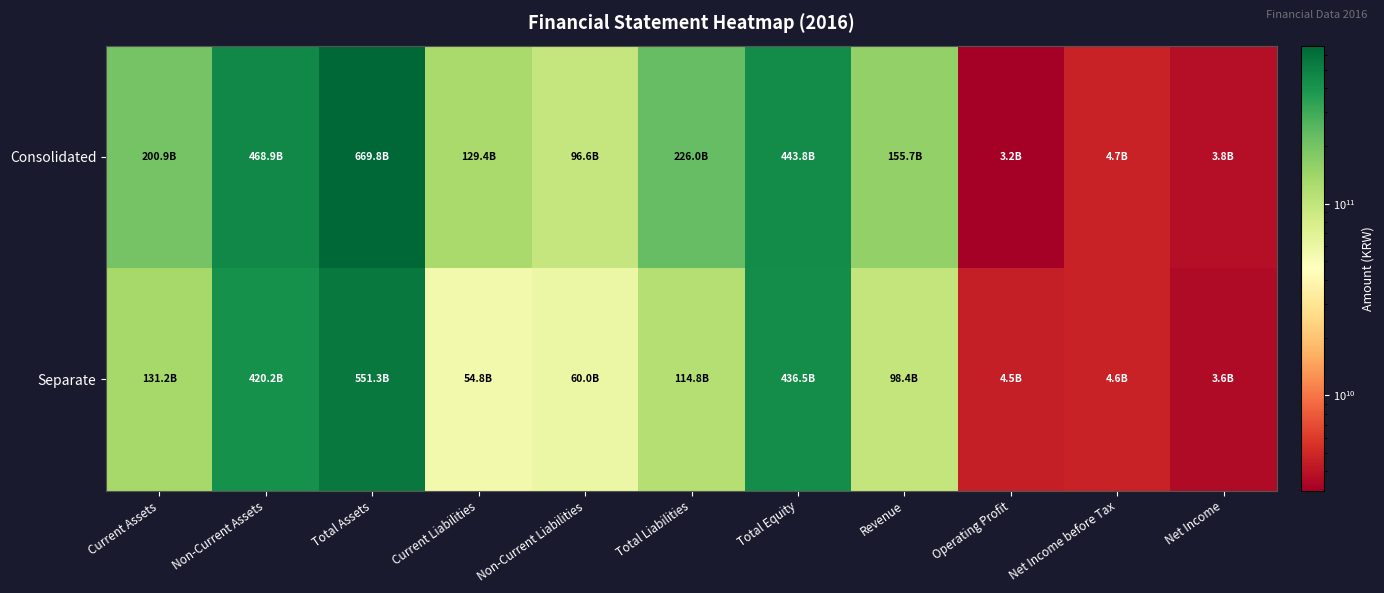

Reading right to left, transcribe all the data shown in this chart.

Consolidated: Net Income=3766316645	Net Income before Tax=4655651177	Operating Profit=3169977228	Revenue=155709780578	Total Equity=443782224483	Total Liabilities=226037984981	Non-Current Liabilities=96594803971	Current Liabilities=129443181010	Total Assets=669820209464	Non-Current Assets=468888175780	Current Assets=200932033684
Separate: Net Income=3623441967	Net Income before Tax=4628610352	Operating Profit=4460558032	Revenue=98398839886	Total Equity=436533315383	Total Liabilities=114811028194	Non-Current Liabilities=59967562798	Current Liabilities=54843465396	Total Assets=551344343577	Non-Current Assets=420178003362	Current Assets=131166340215